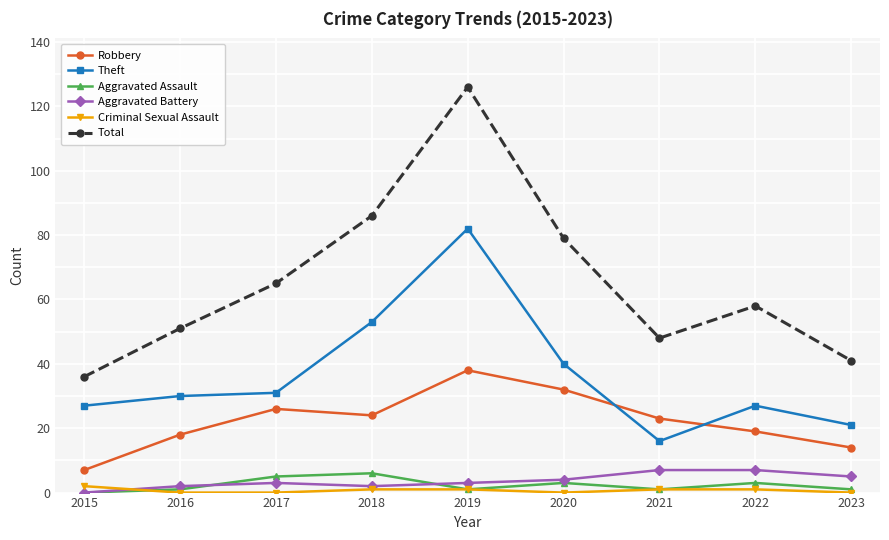

What is the sum of all Theft values?

327